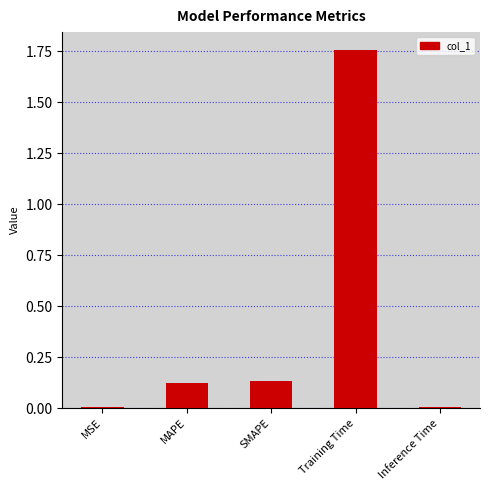

Are the bars horizontal?

No